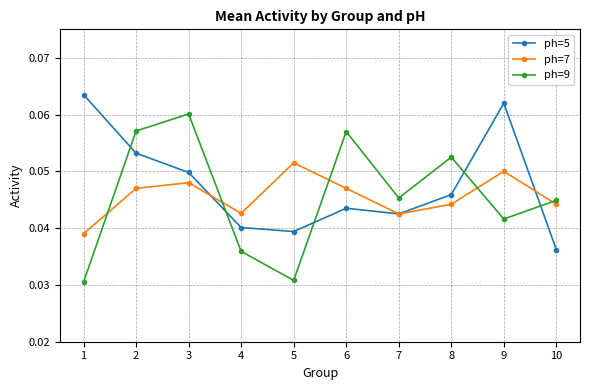

True or false: ph=5 has more than 0 interior local peaks.

True